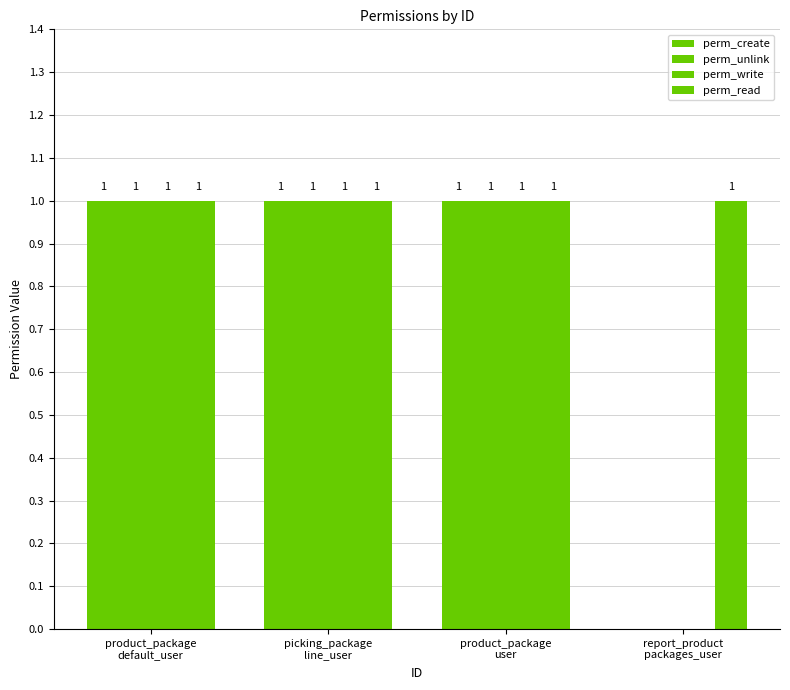

What is the sum of the perm_unlink values at product_package
user and report_product
packages_user?

1